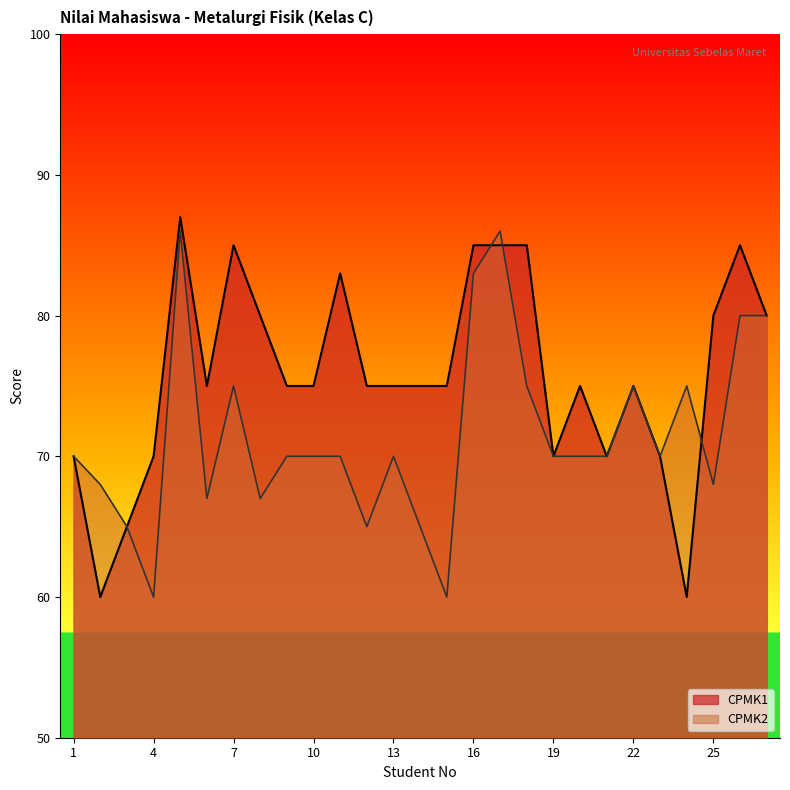

At which category does CPMK1 reach its first local peak?

5